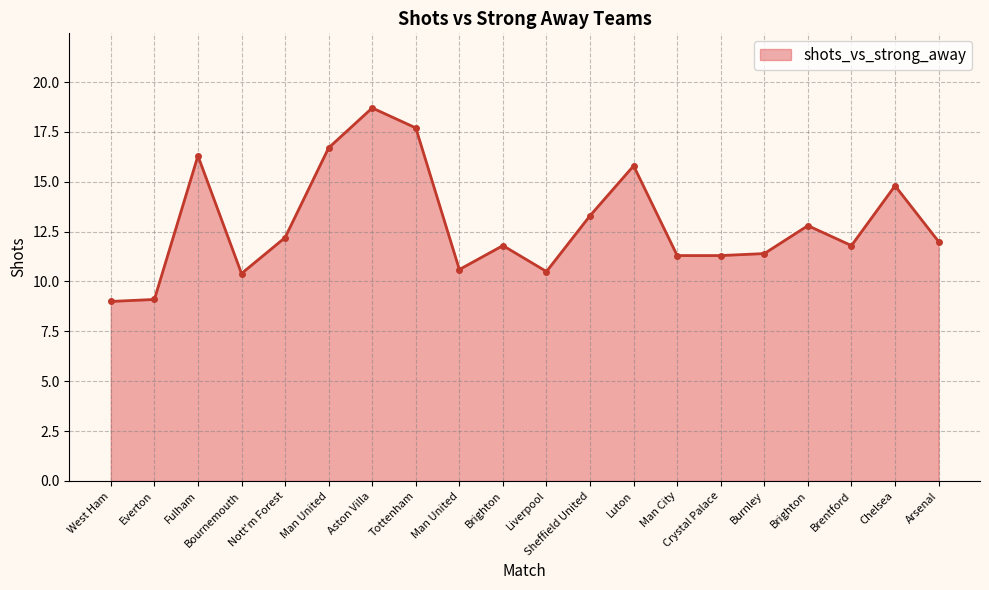

How many lines are shown in the chart?

1